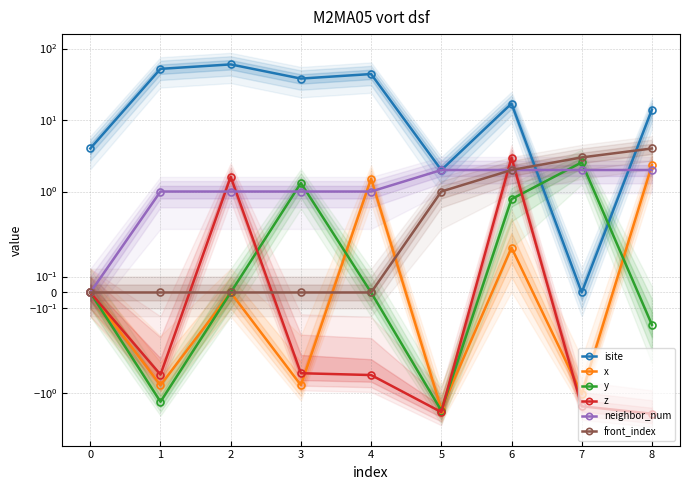

Where do front_index and isite first cross each other?

6 and 7